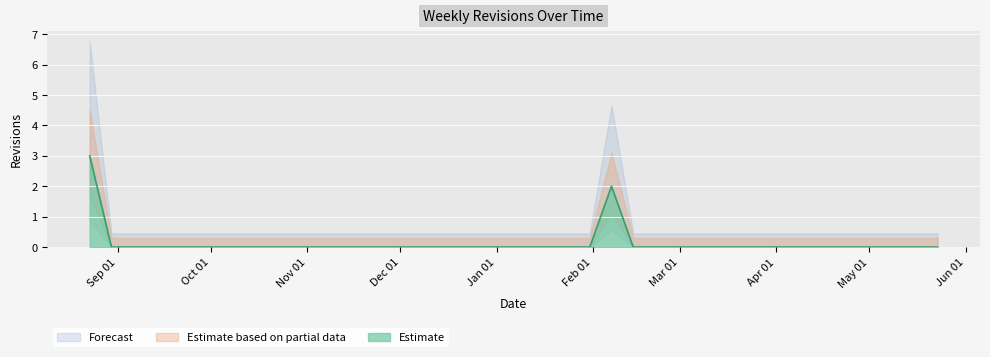

Is it true that the value at 2005-05-30 is 0?

True